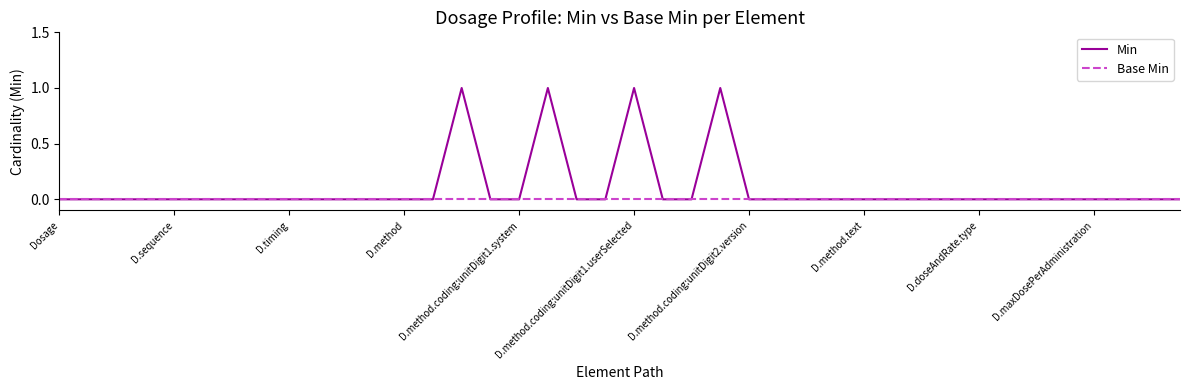

Rank the series by their maximum value, from highest to lowest.

Min, Base Min